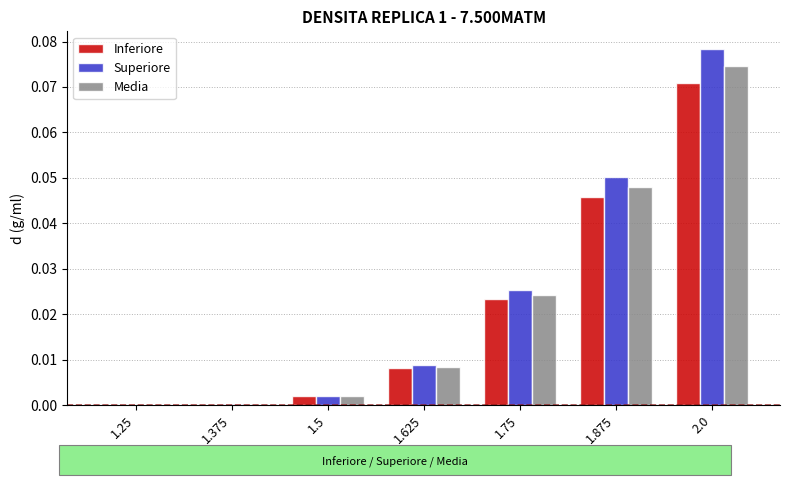

The Media series shows 0.0 at 1.375. True or false?

True